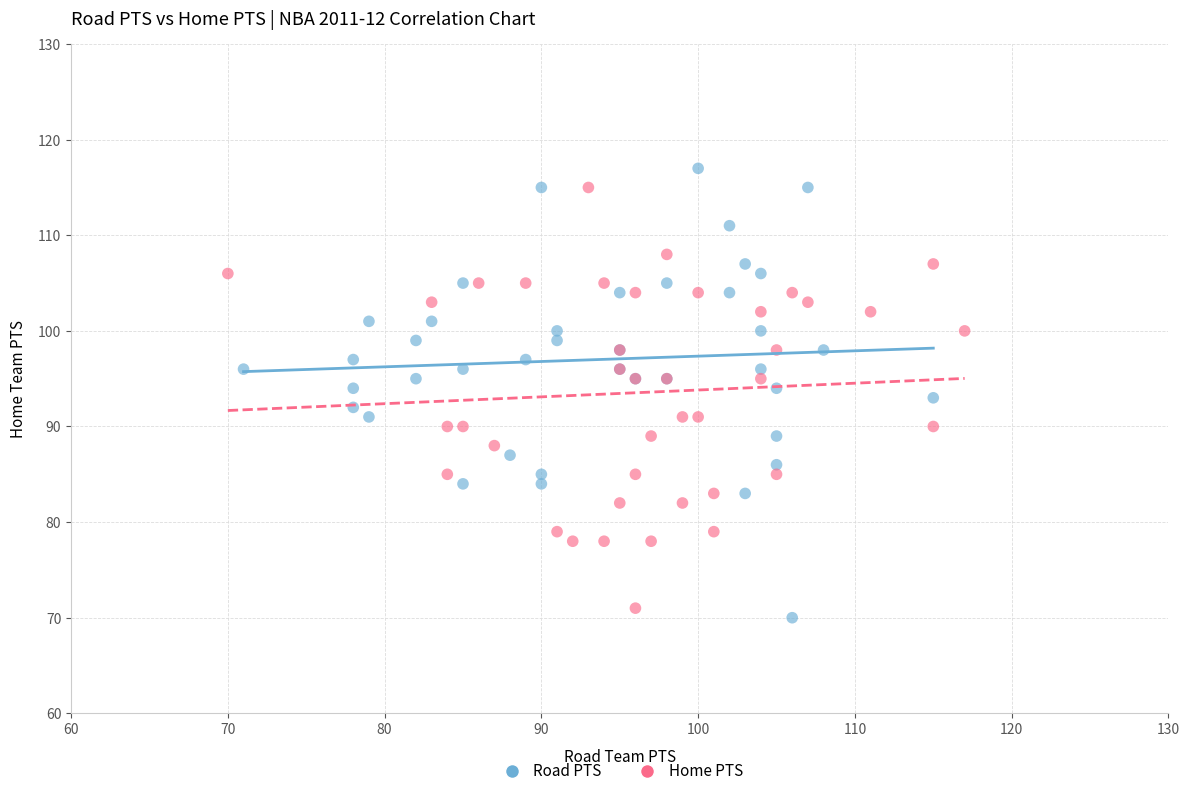

What are all the series names shown in the legend?

Road PTS, Home PTS